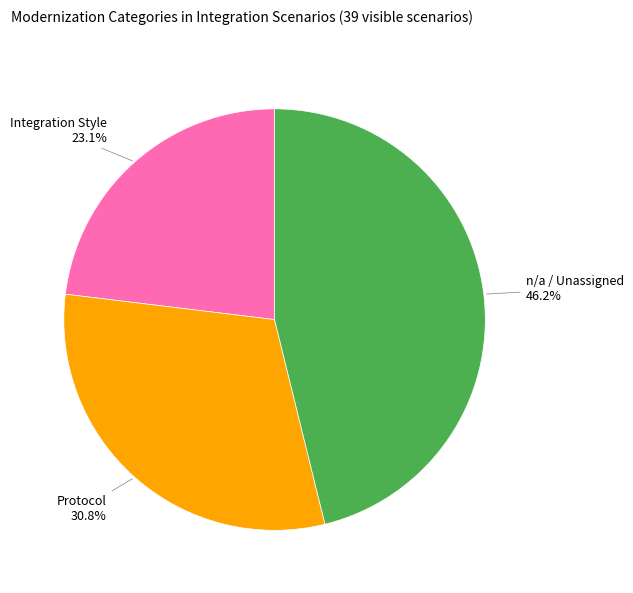

Does any single category account for the majority?

No